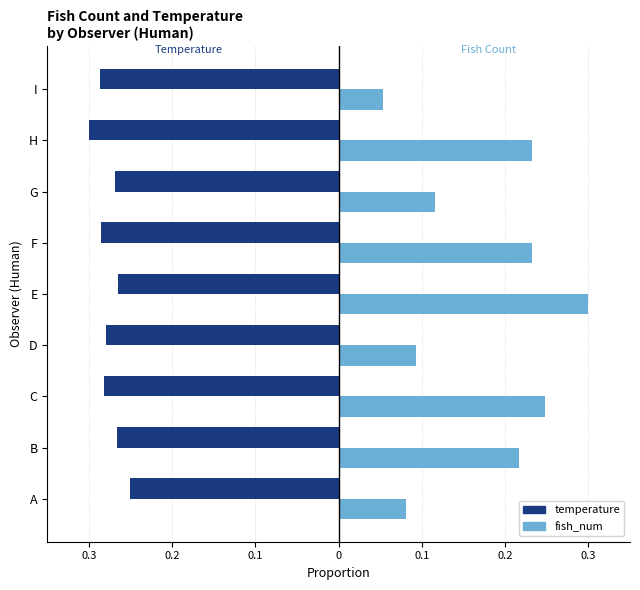

What are all the series names shown in the legend?

temperature, fish_num